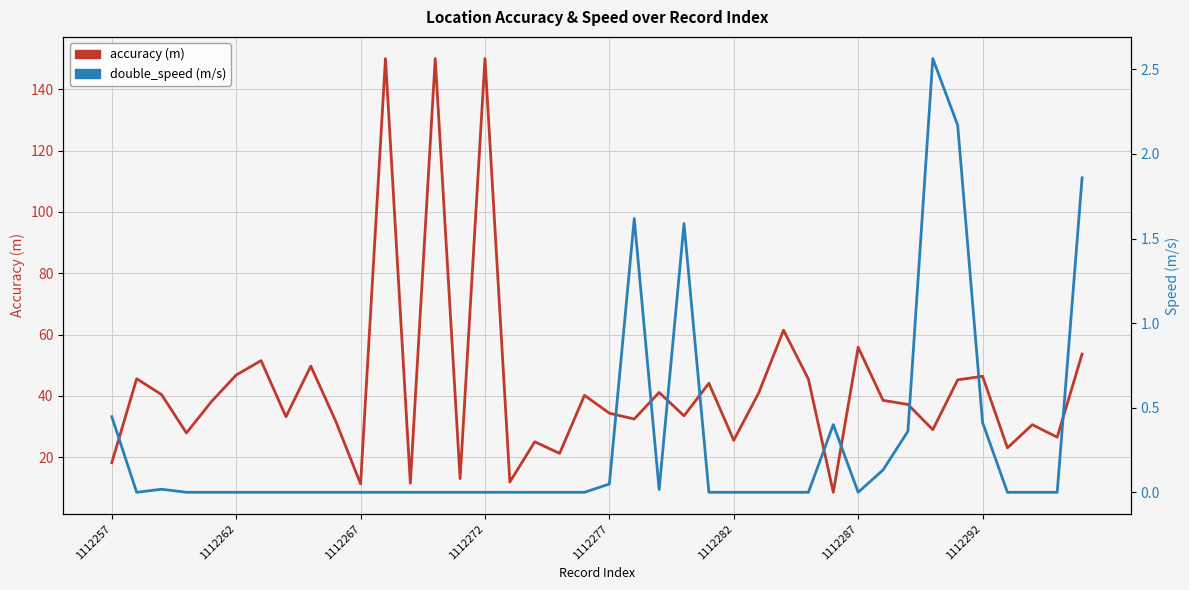

What is the difference between the maximum and second lowest values in the accuracy (m) series?

138.7